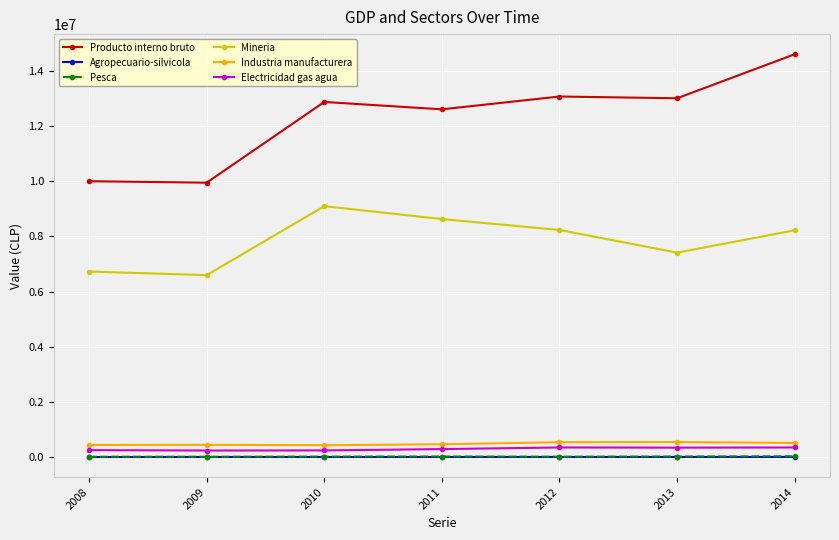

What is the average value of the Industria manufacturera series?

483567